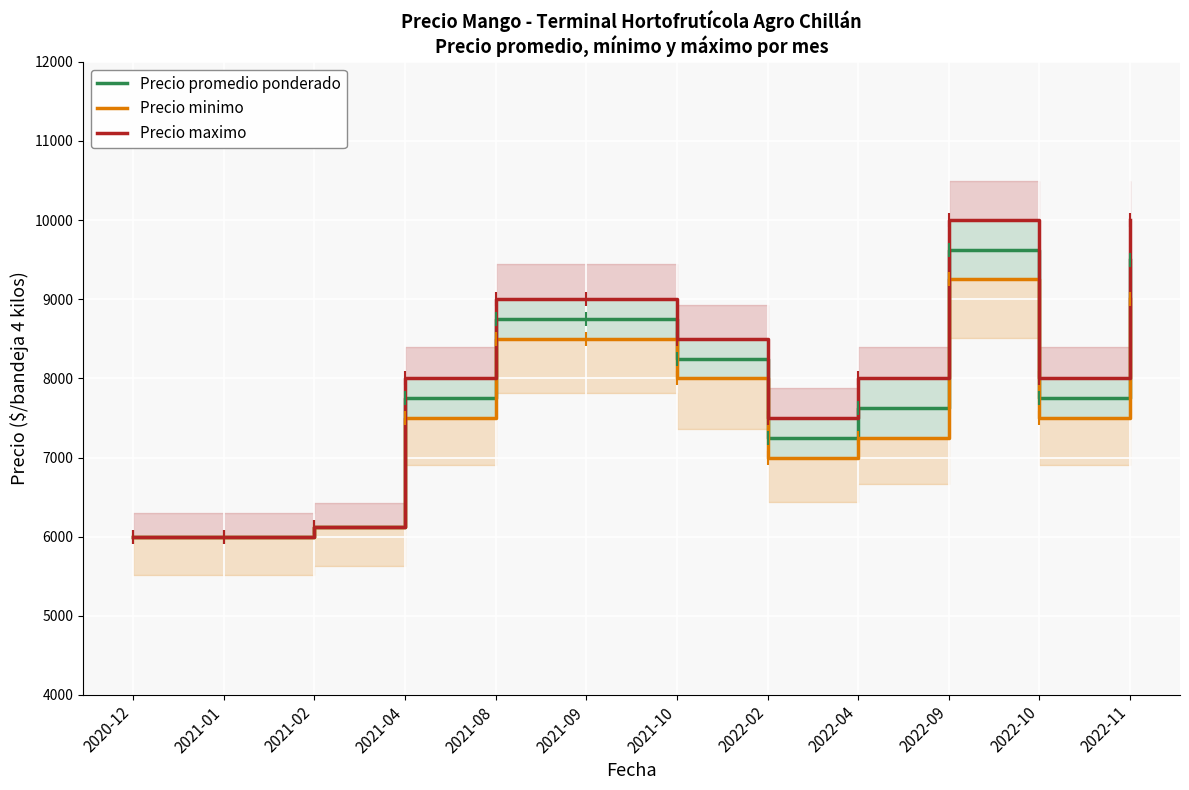

What is the difference between the second highest and minimum values in the Precio promedio ponderado series?

3500